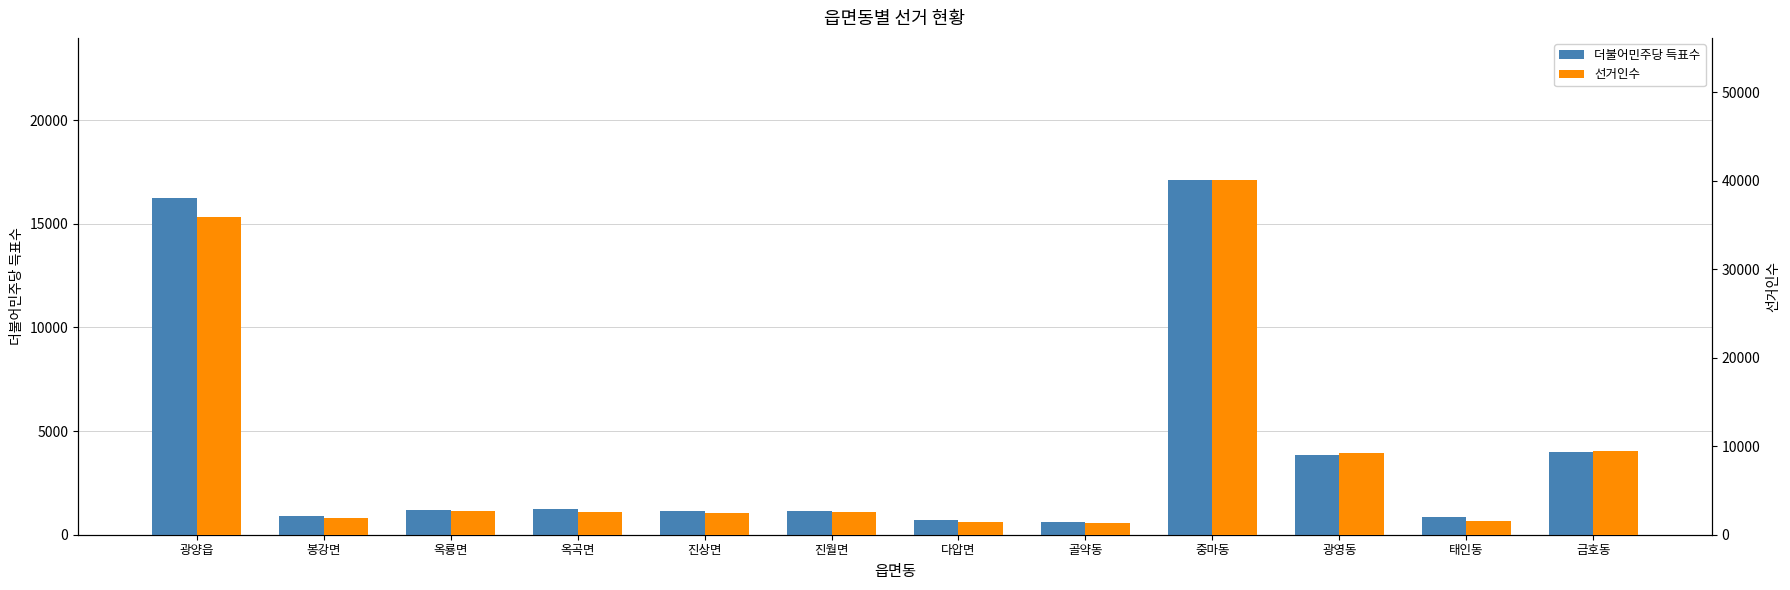

What is the average value of the 선거인수 series?

9262